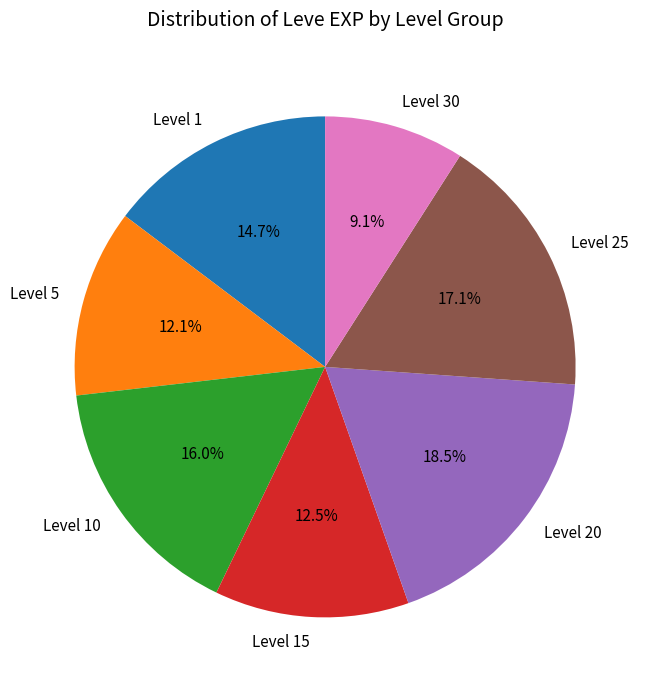

What is the smallest slice in the pie chart?

Level 30